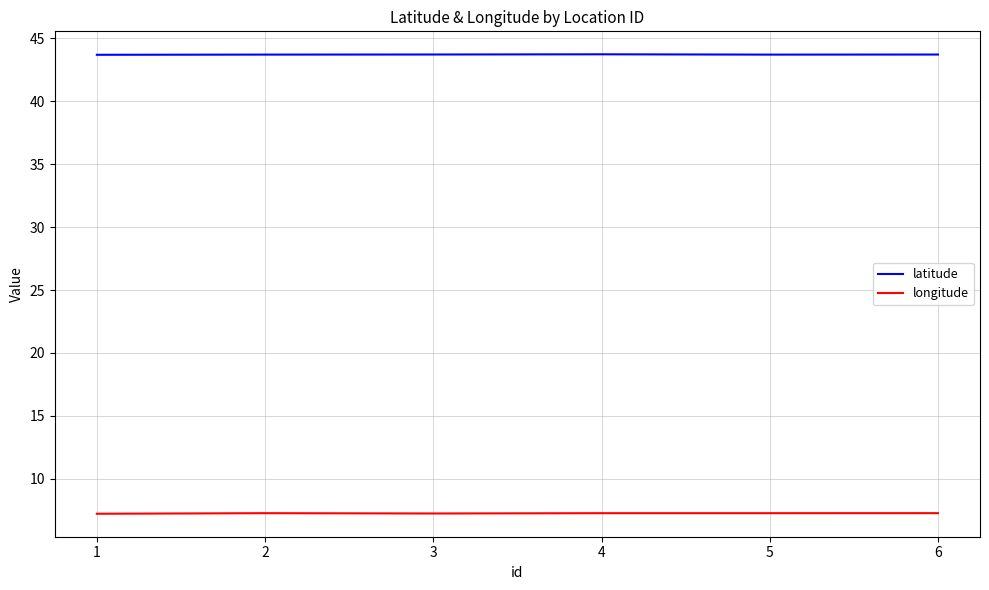

Is it true that latitude equals 43.7 at 2?

True